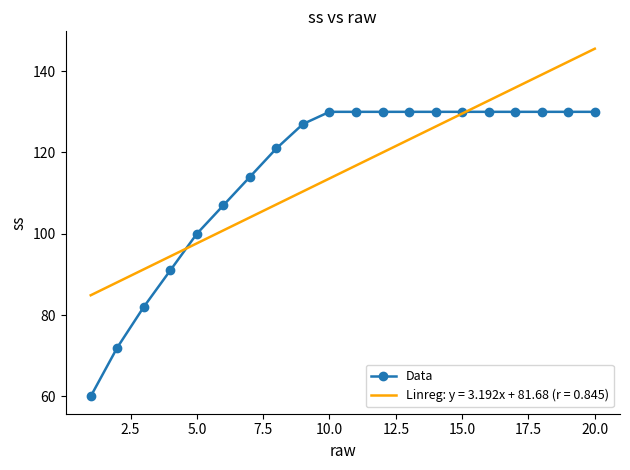

What is the maximum value for Data?

130.0